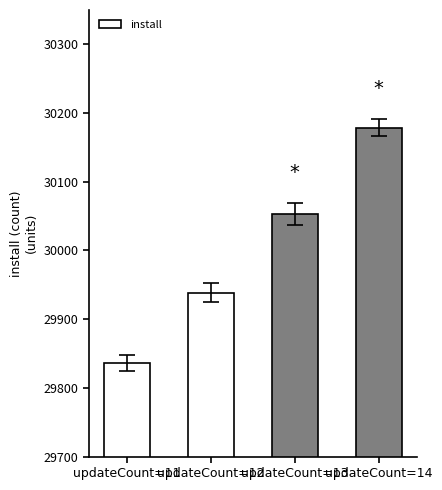

Reading left to right, extract all data points from this chart.

29836.3	29938.6	30053.0	30178.8